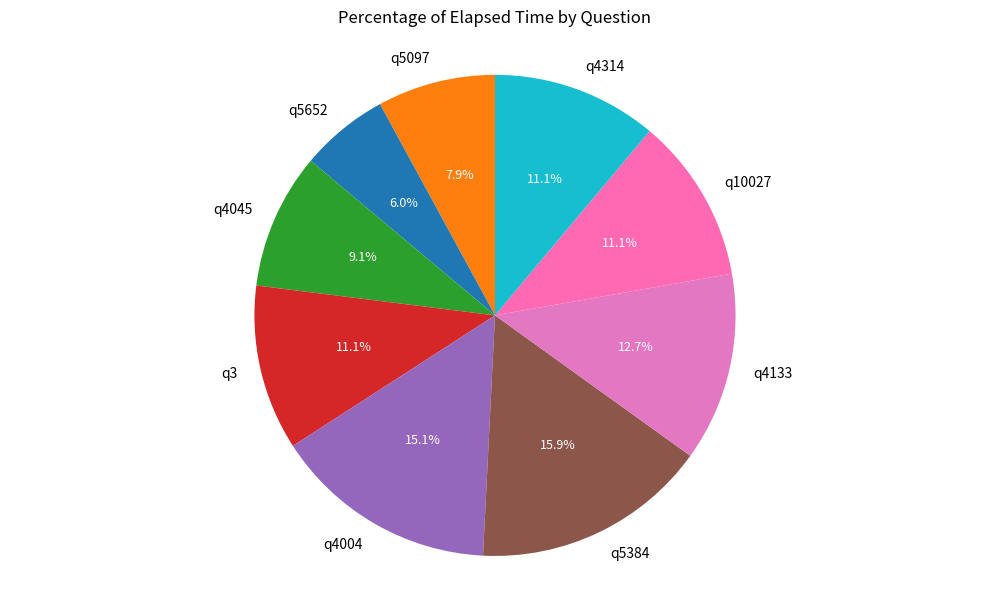

What is the ratio of the value at q3 to the value at q5652?

1.9